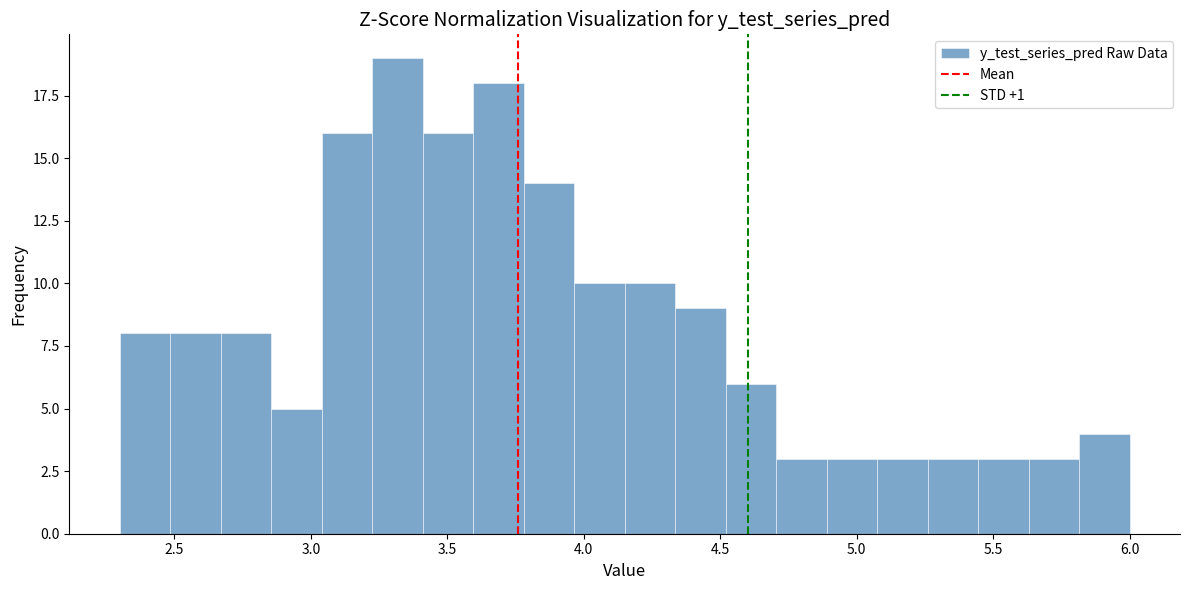

Around what value on the x-axis is the tallest bar? Give the approximate position of its centre, as read against the axis.

3.30